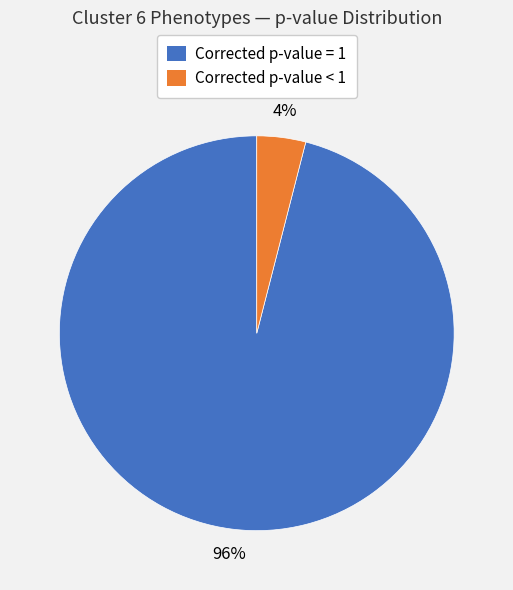

To the nearest percent, what is the difference between the largest and smallest slice percentages?

92%